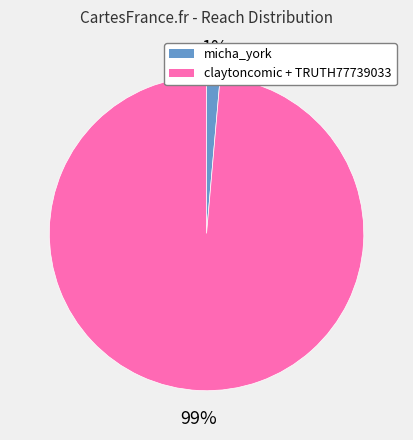

Does any single category account for the majority?

Yes